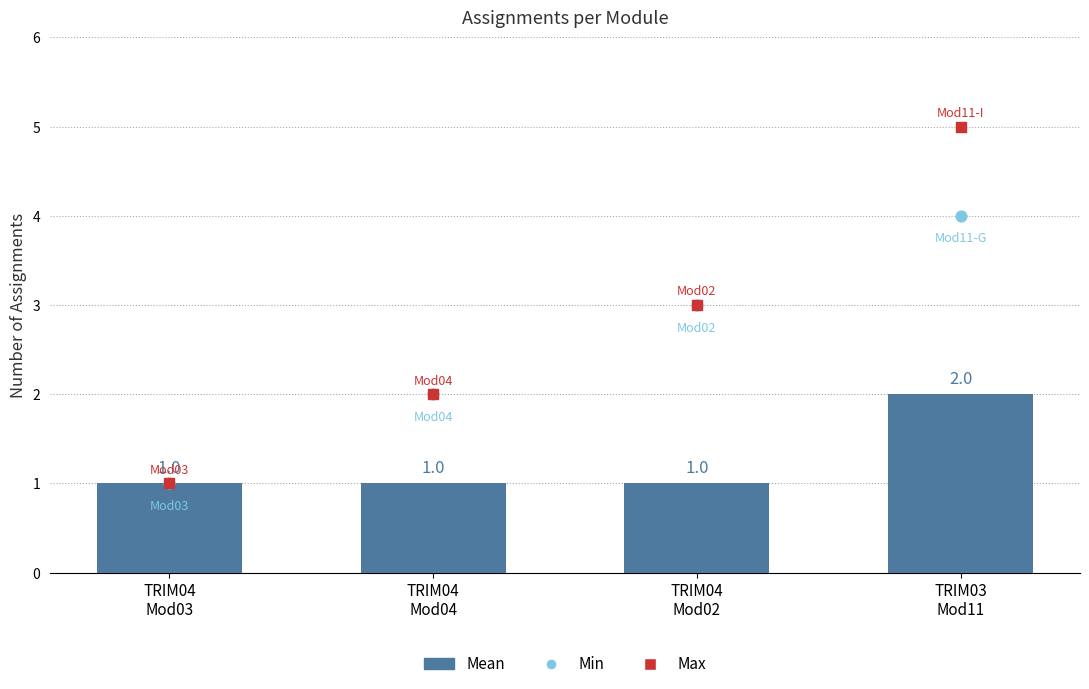

What is the total value across all series at TRIM04
Mod02?

7